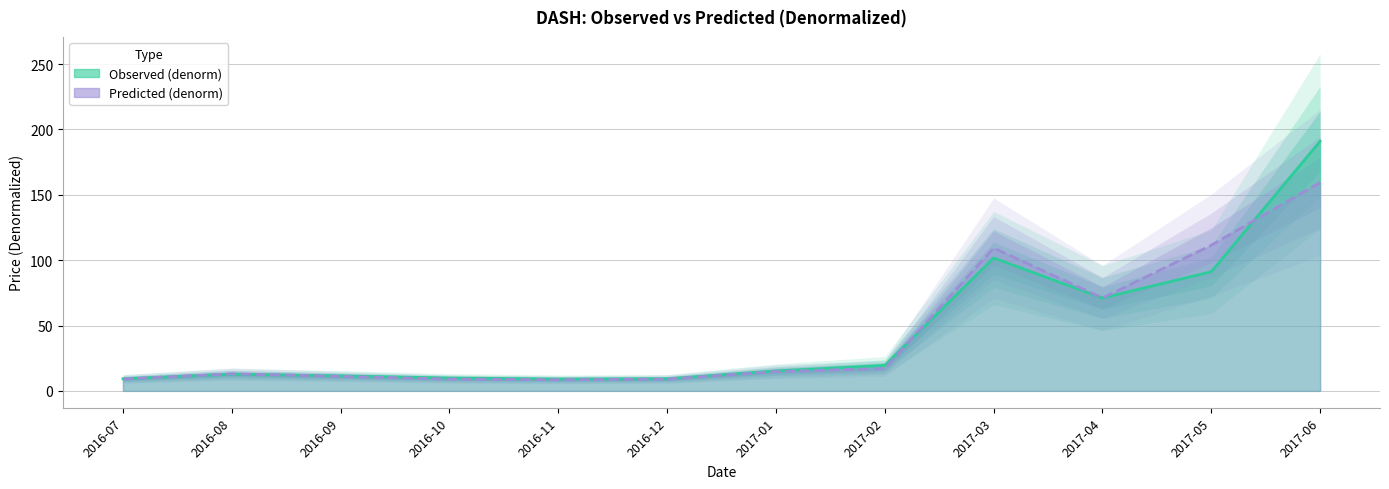

How many lines are shown in the chart?

2